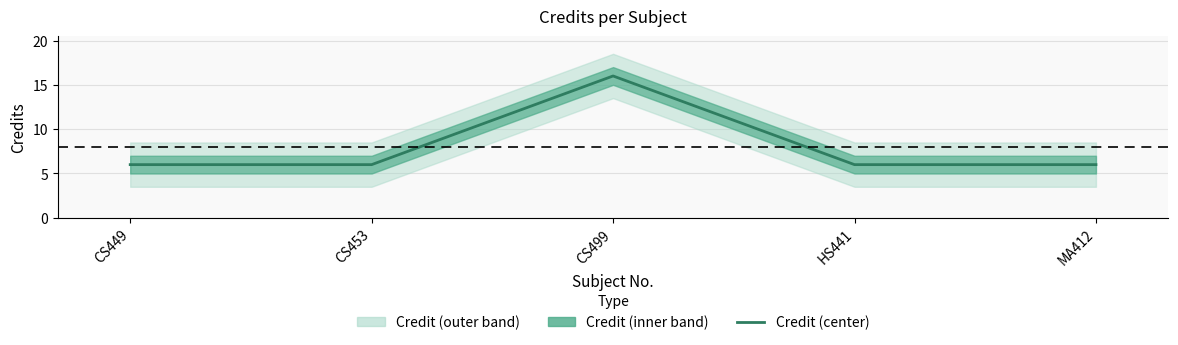

Approximately how many times larger is the value at MA412 compared to CS453?

1.0